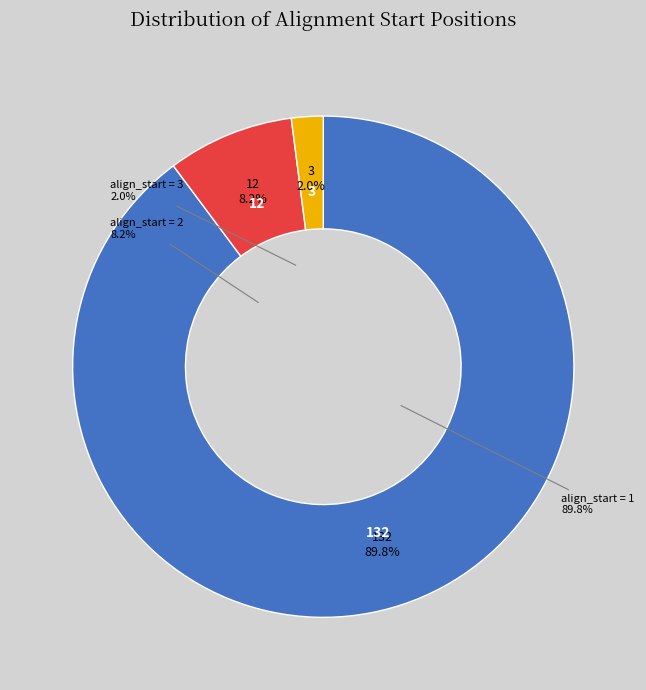

Does 23 account for over 50% of the chart?

No